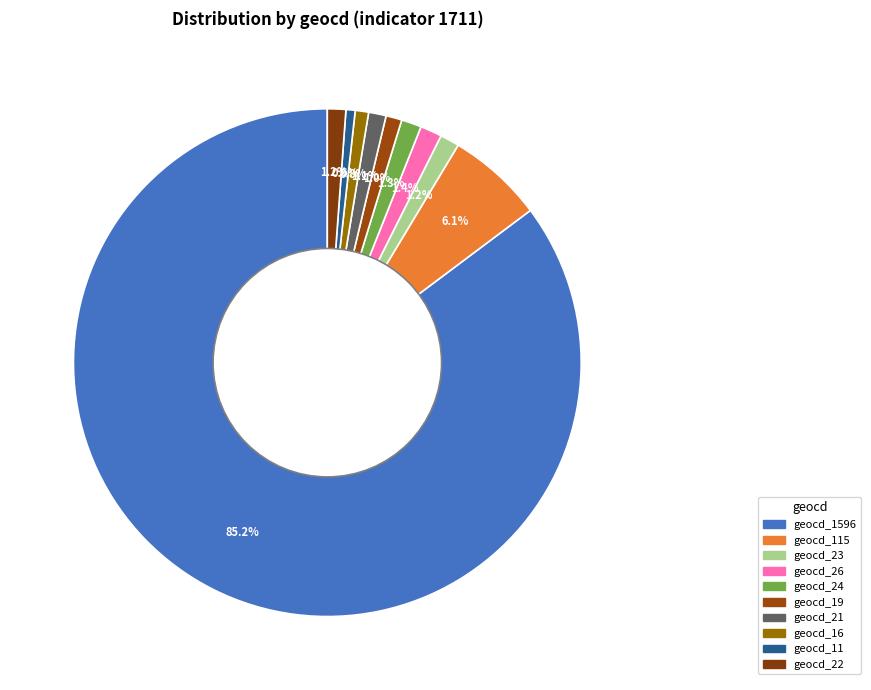

How many slices are in this pie chart?

10